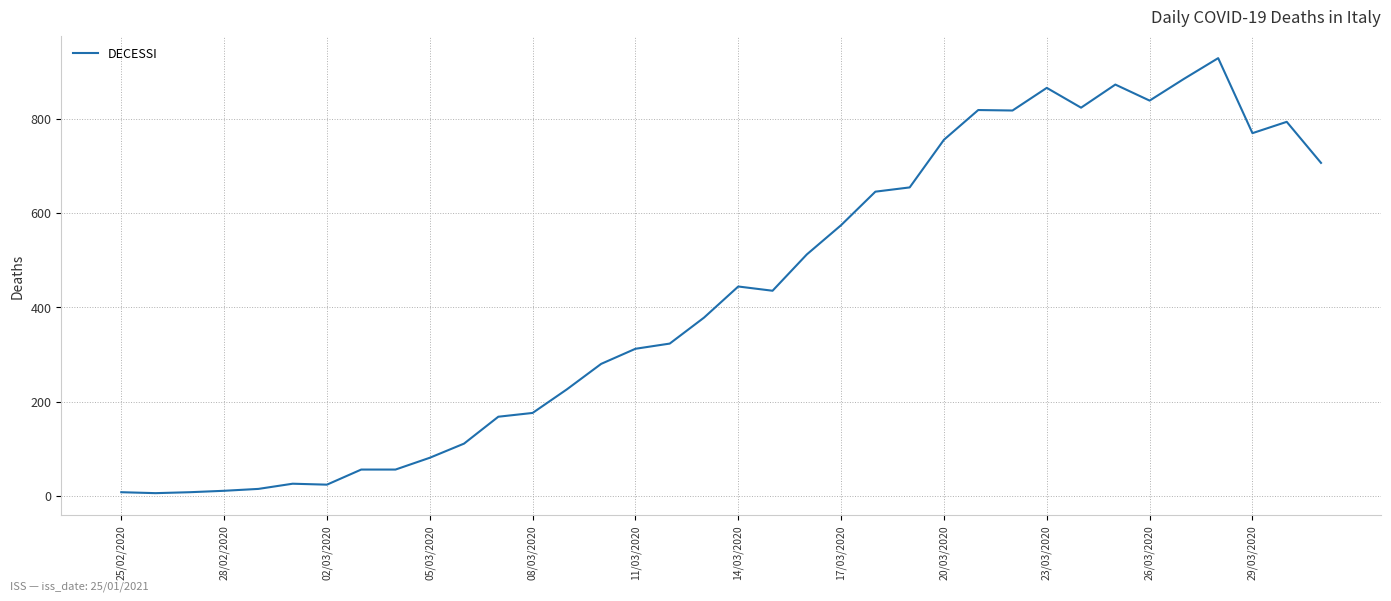

What is the average value?

428